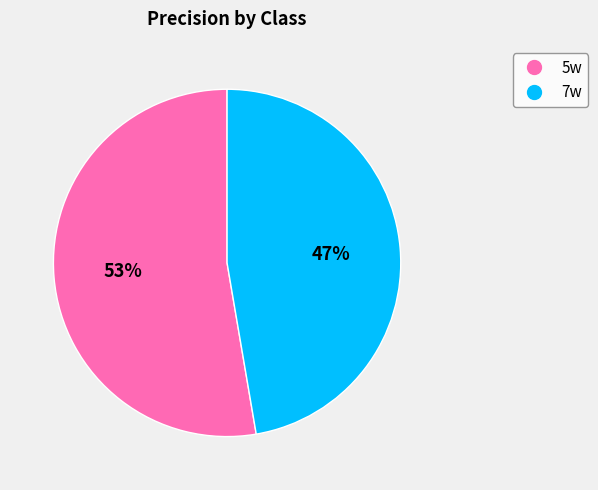

What is the smallest slice in the pie chart?

7w